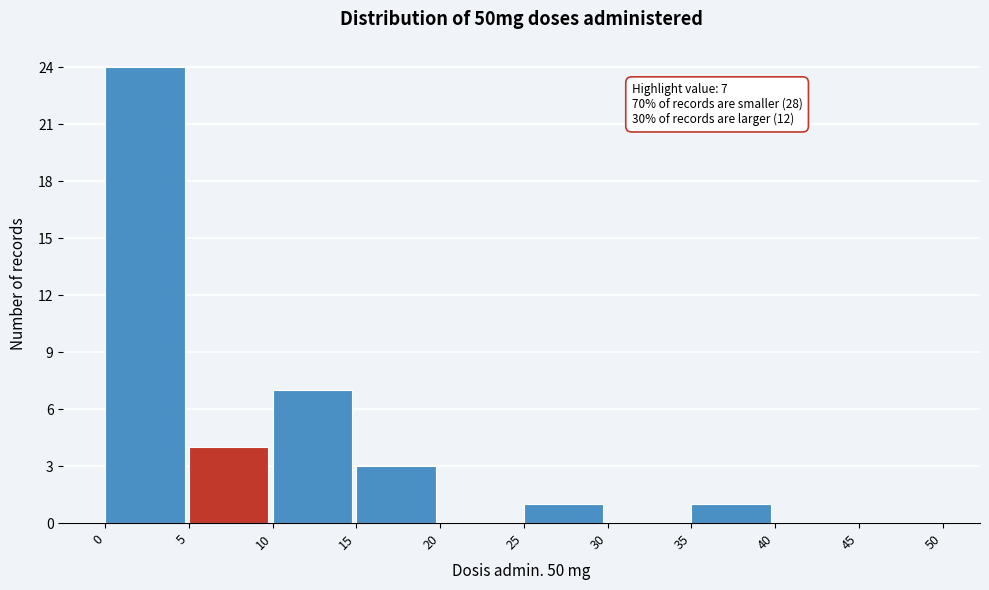

Which range on the x-axis has the tallest bar?

0 to 5